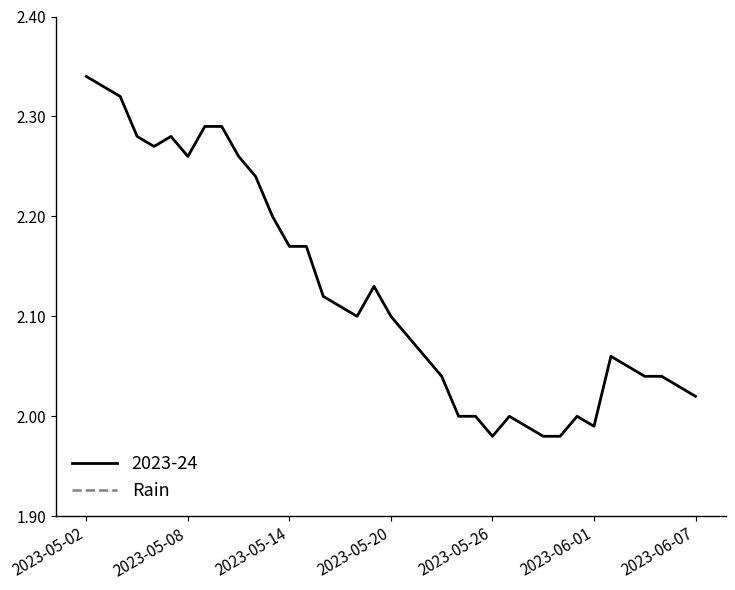

At which label does 2023-24 reach its peak?

2023-05-02